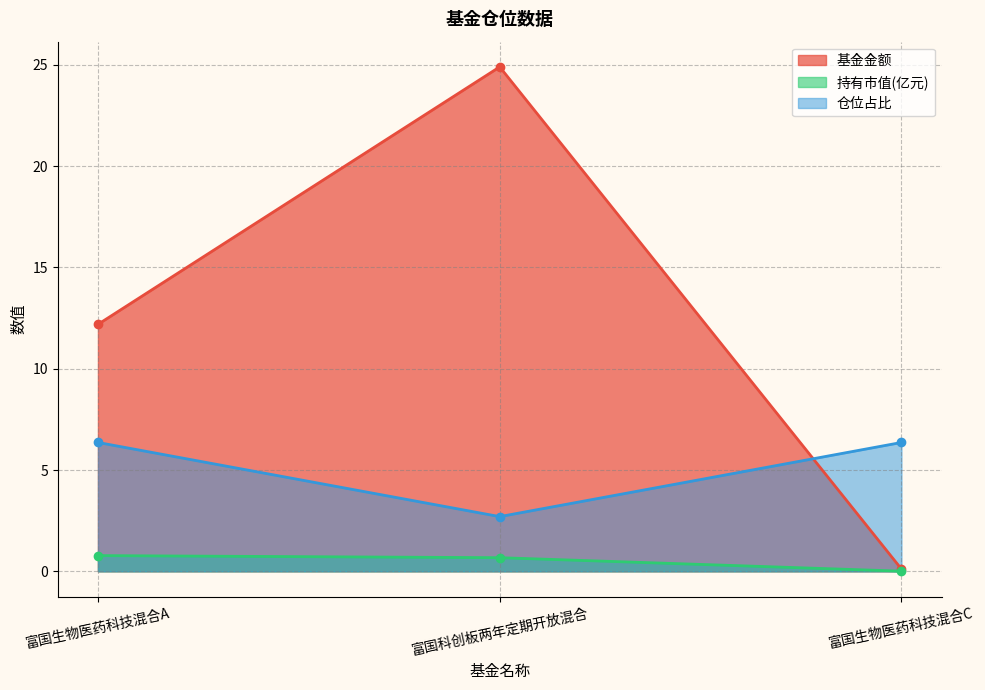

Read the 持有市值(亿元) value at 富国科创板两年定期开放混合.

0.7